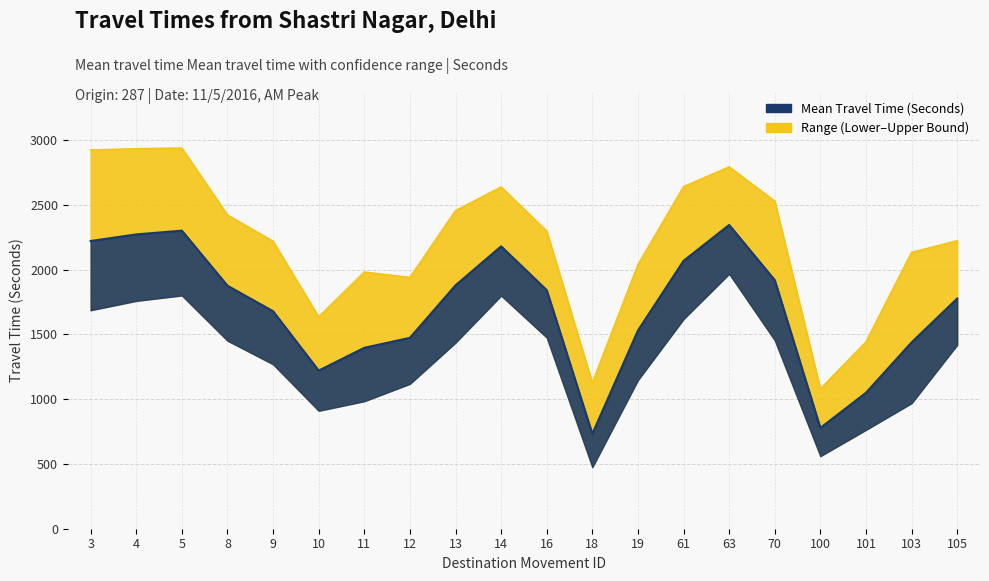

How many distinct data groups are displayed?

2